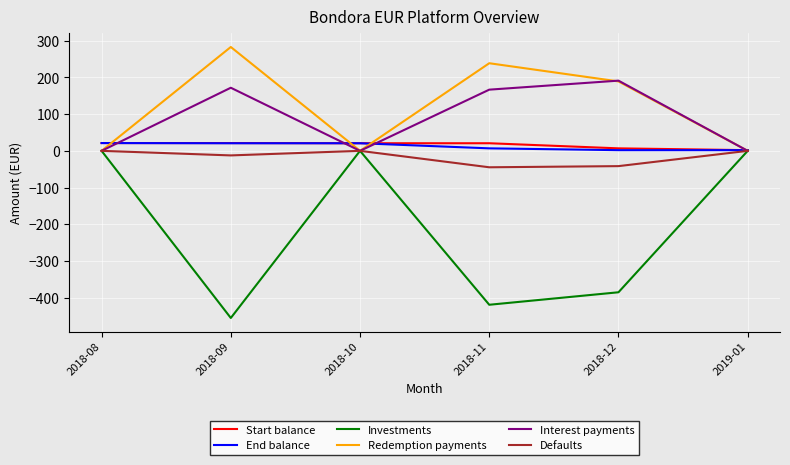

At which category does the chart reach its peak across all series?

2018-09